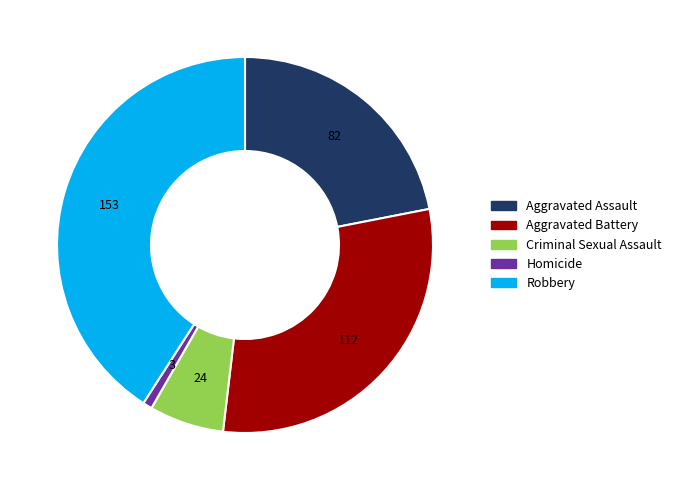

Count the number of slices in the pie.

5